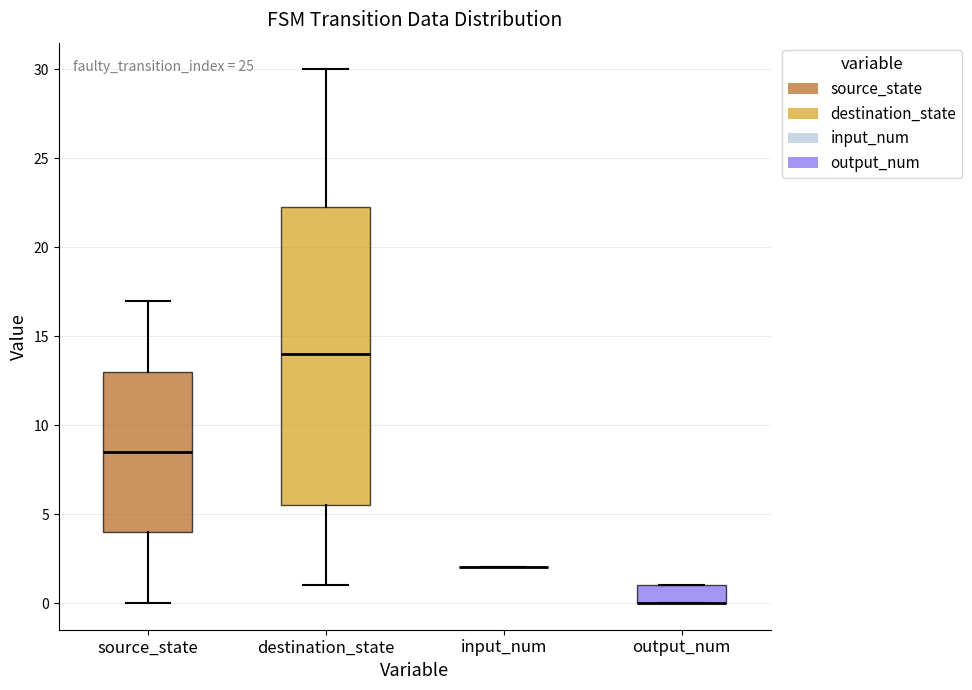

Reading left to right, read every box against the y-axis: the position of its median line, the range the box covers, and the ends of its whiskers. The values are not printed on the chart, so give them approximately, as read against the axis.

source_state: median 8.5, box 4.0 to 13.0, whiskers 0.0 to 17.0
destination_state: median 14.0, box 5.5 to 22.5, whiskers 1.0 to 30.0
input_num: box collapsed to a line at 2.0, whiskers 2.0 to 2.0
output_num: median 0.0 (drawn on the box's lower edge), box 0.0 to 1.0, whiskers 0.0 to 1.0